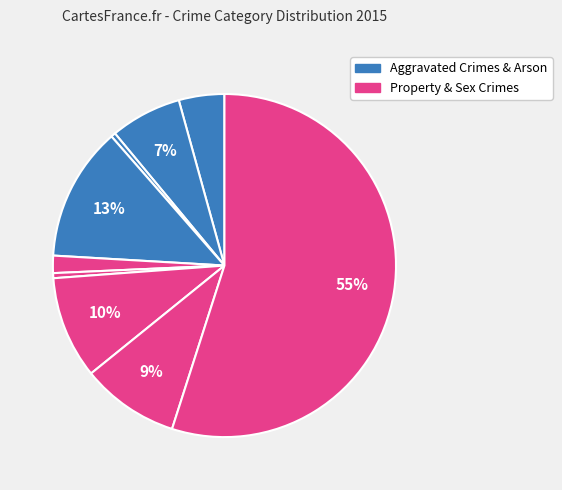

How many segments does this pie chart have?

9